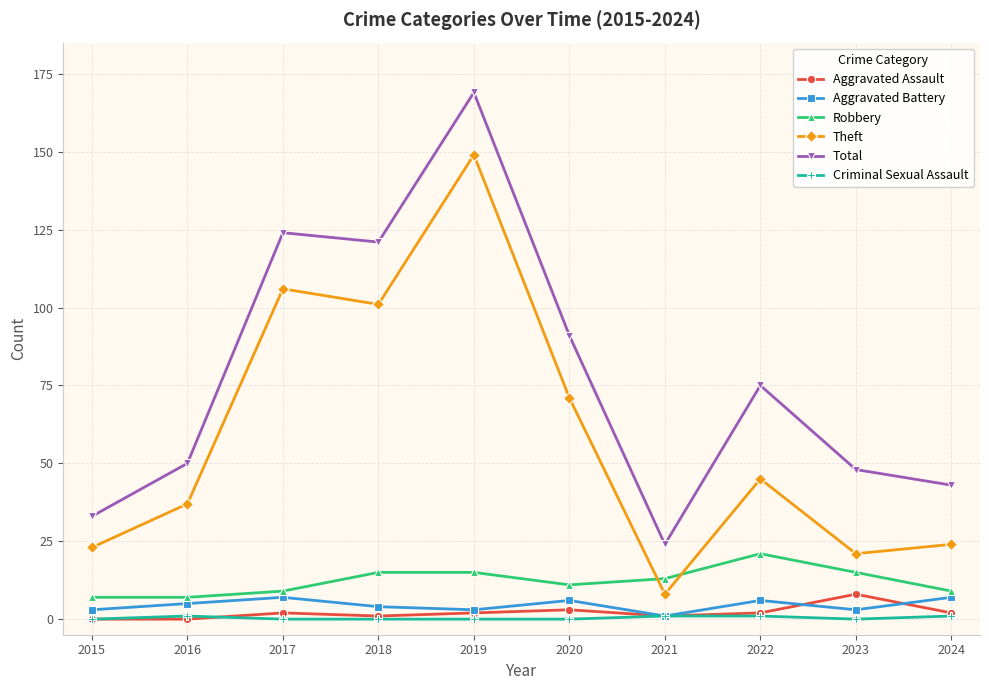

At which label does Total reach its minimum?

2021